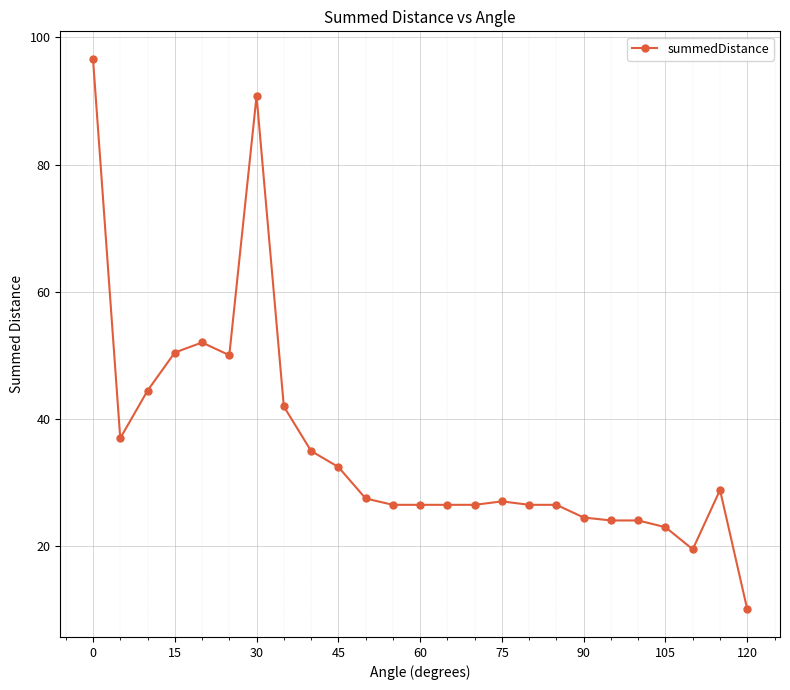

What is the value of the 7th point from the left?

90.8